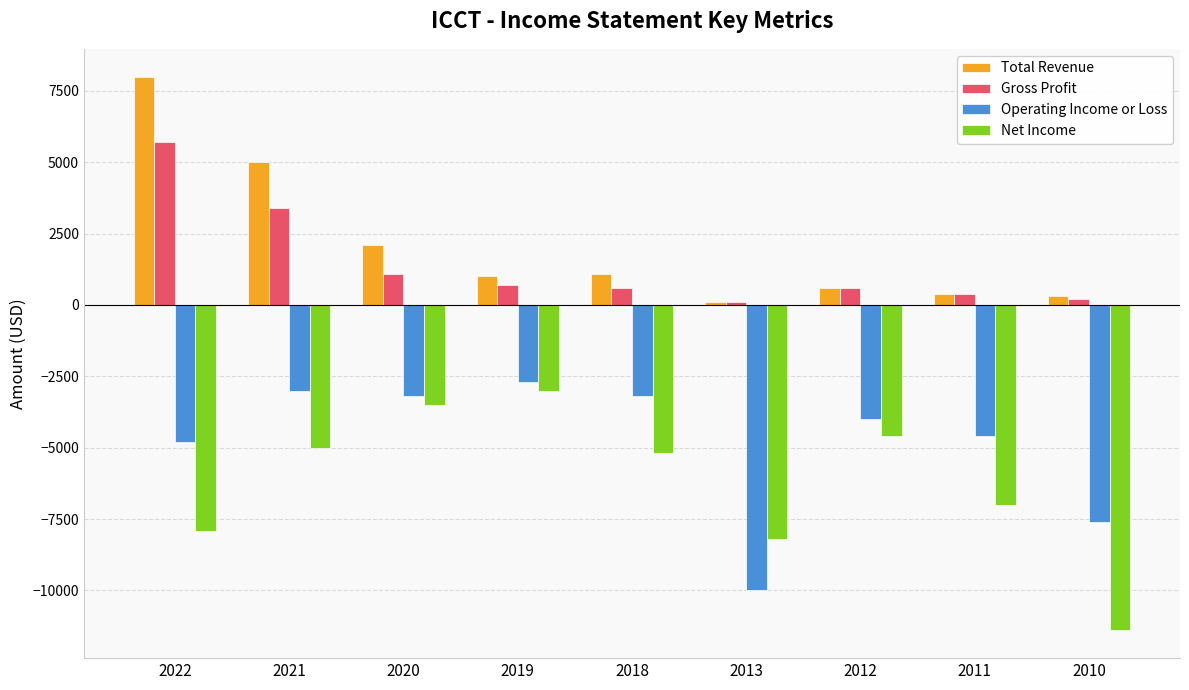

Reading left to right, extract all data points from this chart.

Total Revenue: 8000	5000	2100	1000	1100	100	600	400	300
Gross Profit: 5700	3400	1100	700	600	100	600	400	200
Operating Income or Loss: -4800	-3000	-3200	-2700	-3200	-10000	-4000	-4600	-7600
Net Income: -7900	-5000	-3500	-3000	-5200	-8200	-4600	-7000	-11400